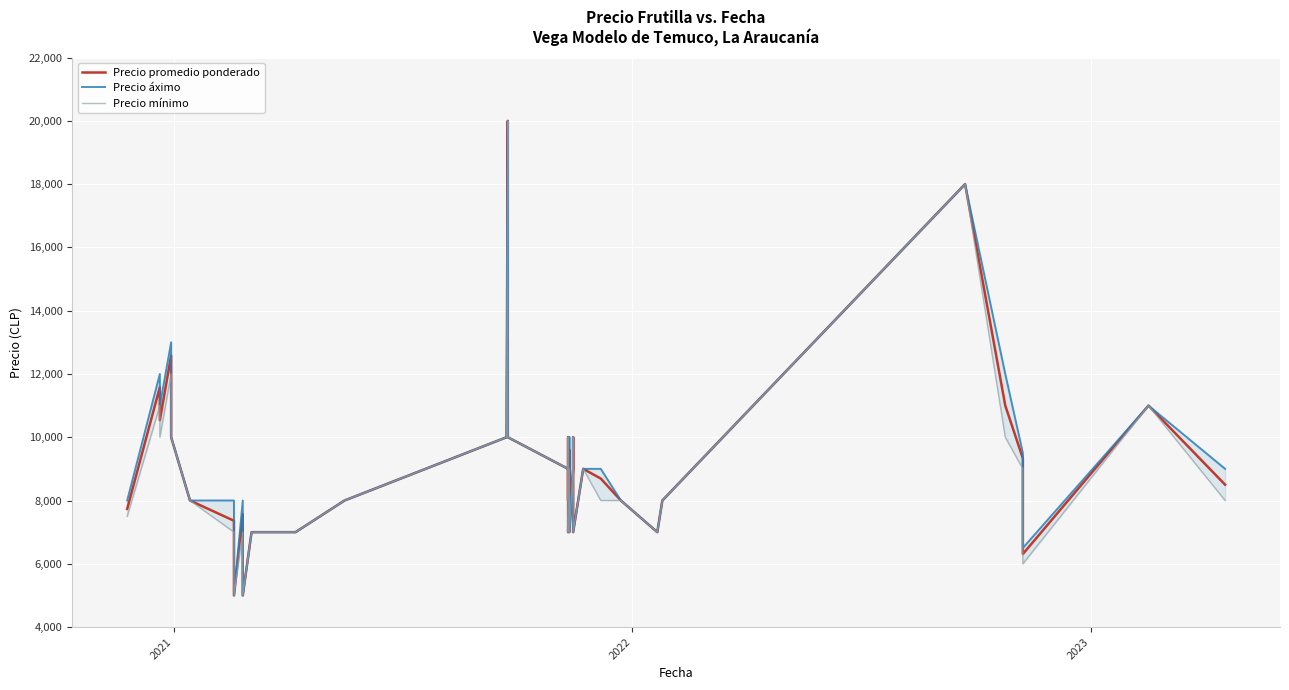

Is the value of Precio promedio ponderado at 31 greater than the value of Precio áximo at 33?

No